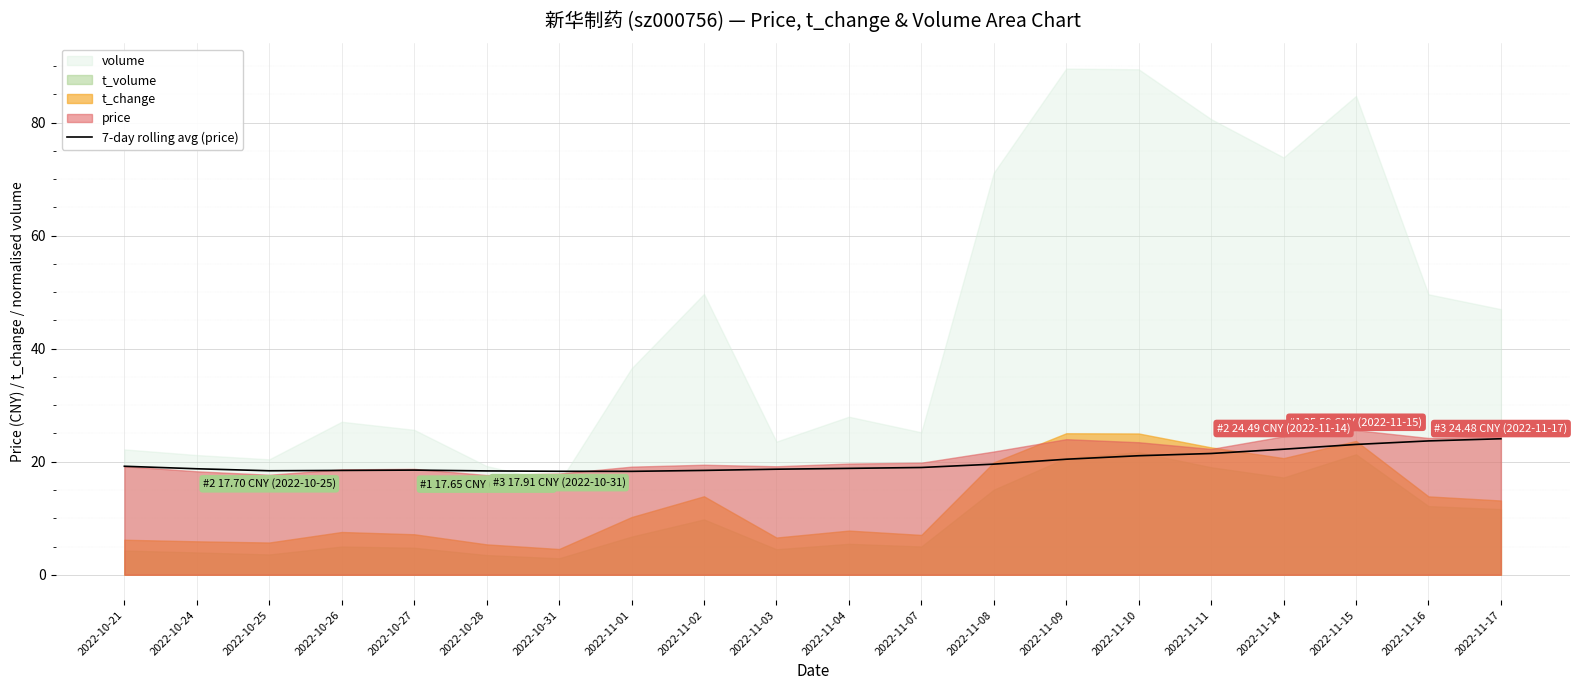

How many interior local peaks (higher than both neighbors) does the data have?

1